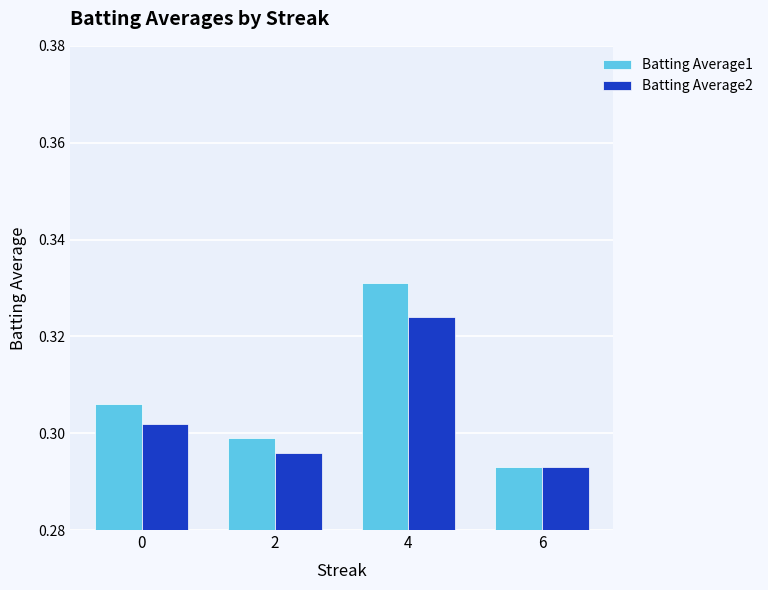

Which series changed the most between 2 and 4?

Batting Average1